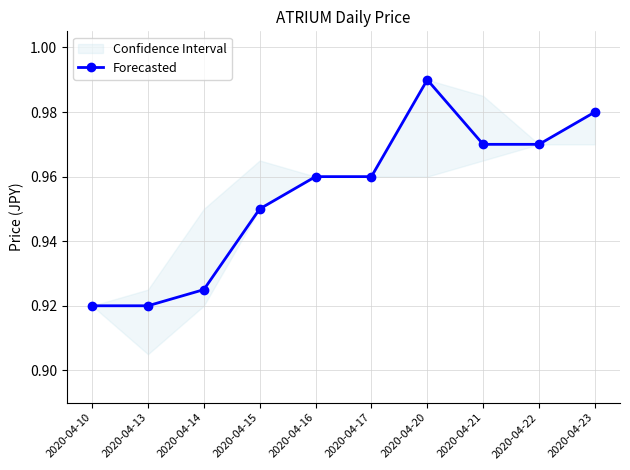

What is the approximate value at 2020-04-20?

1.0